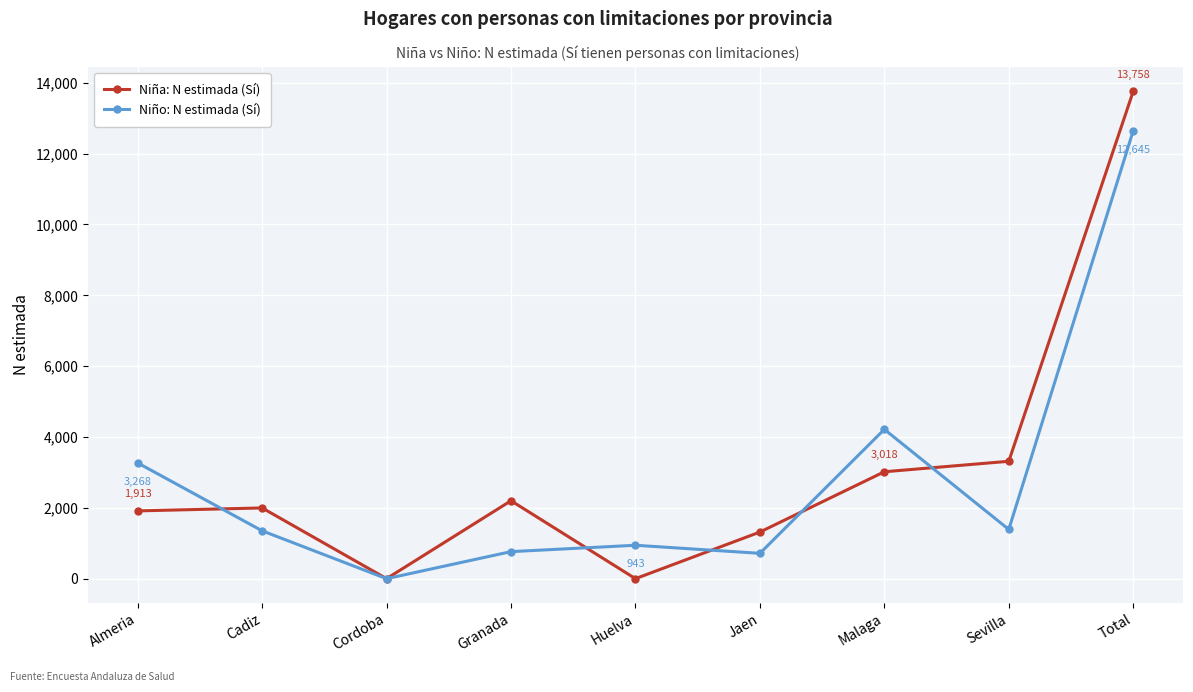

How many lines are shown in the chart?

2